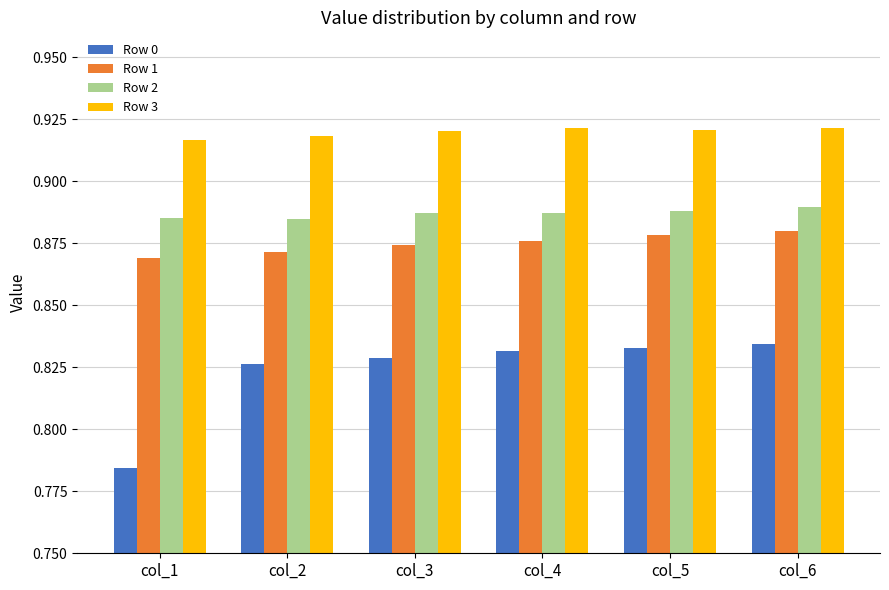

Which series changed the most between col_1 and col_5?

Row 0